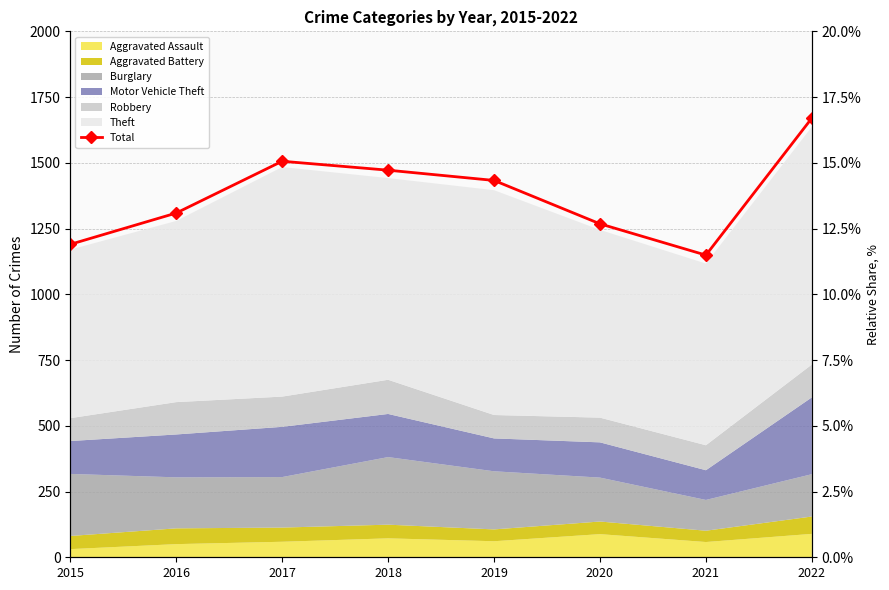

What is the average value?

1375